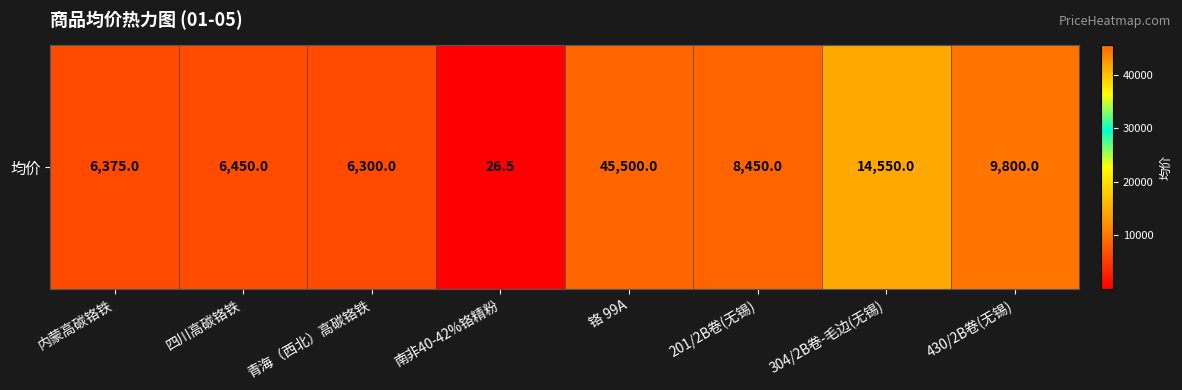

What is the greatest value displayed?

45500.0